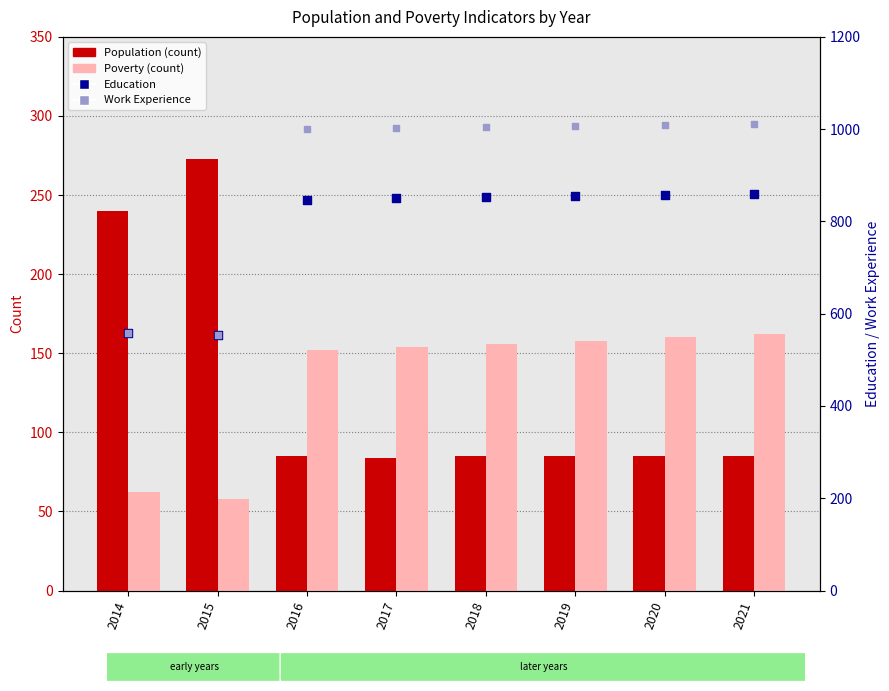

At which category is the sum across all series the highest?

2021